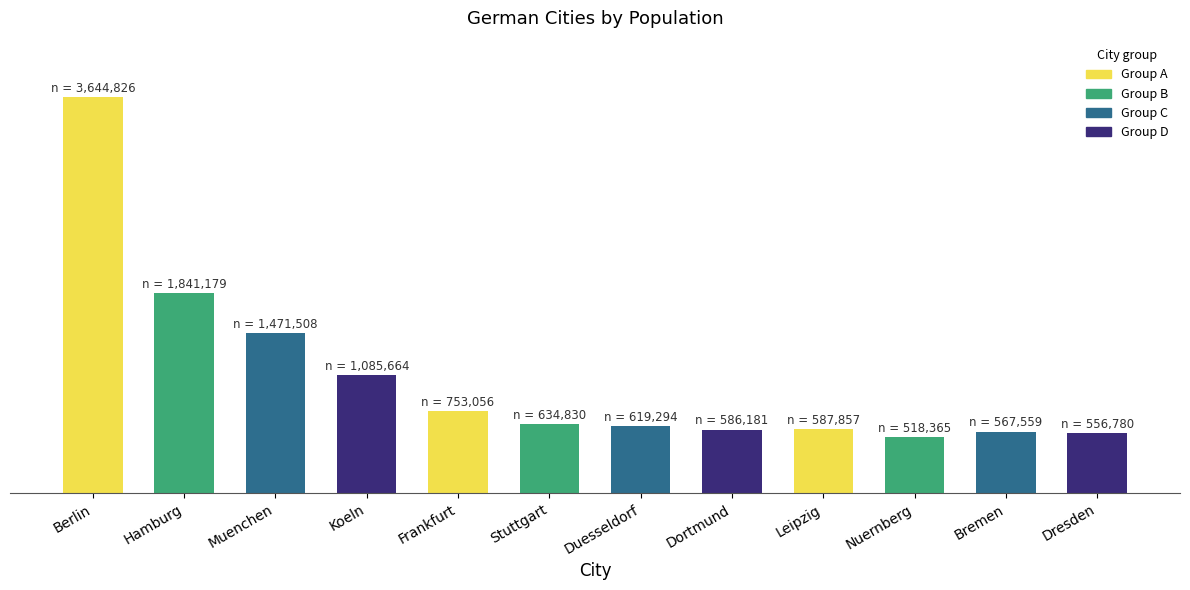

Does the chart contain any negative values?

No